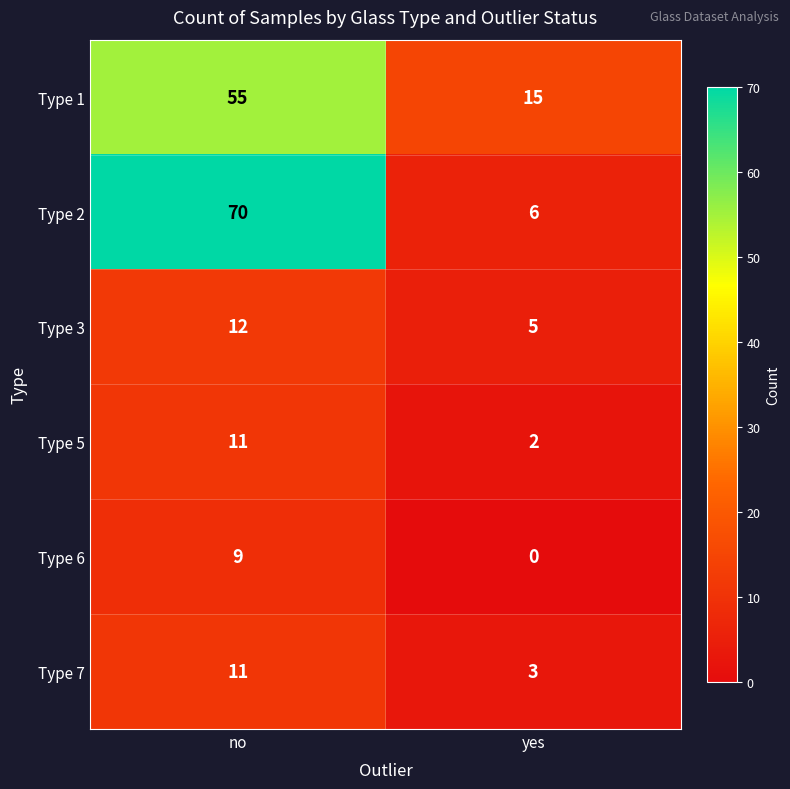

What is the sum of all Type 2 values?

76